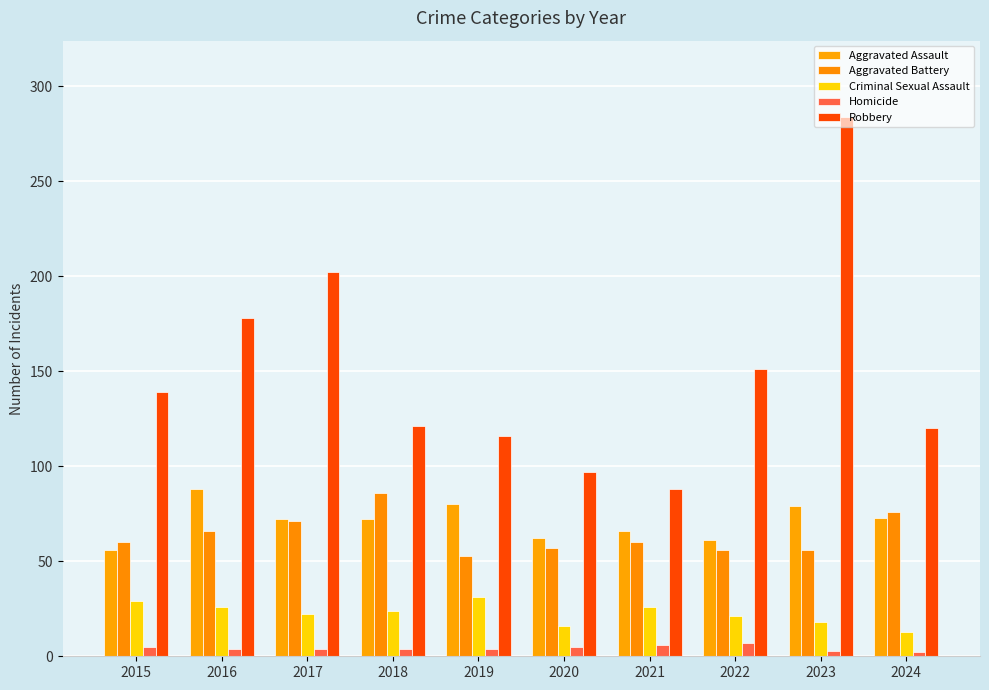

How many categories are shown in the chart?

10